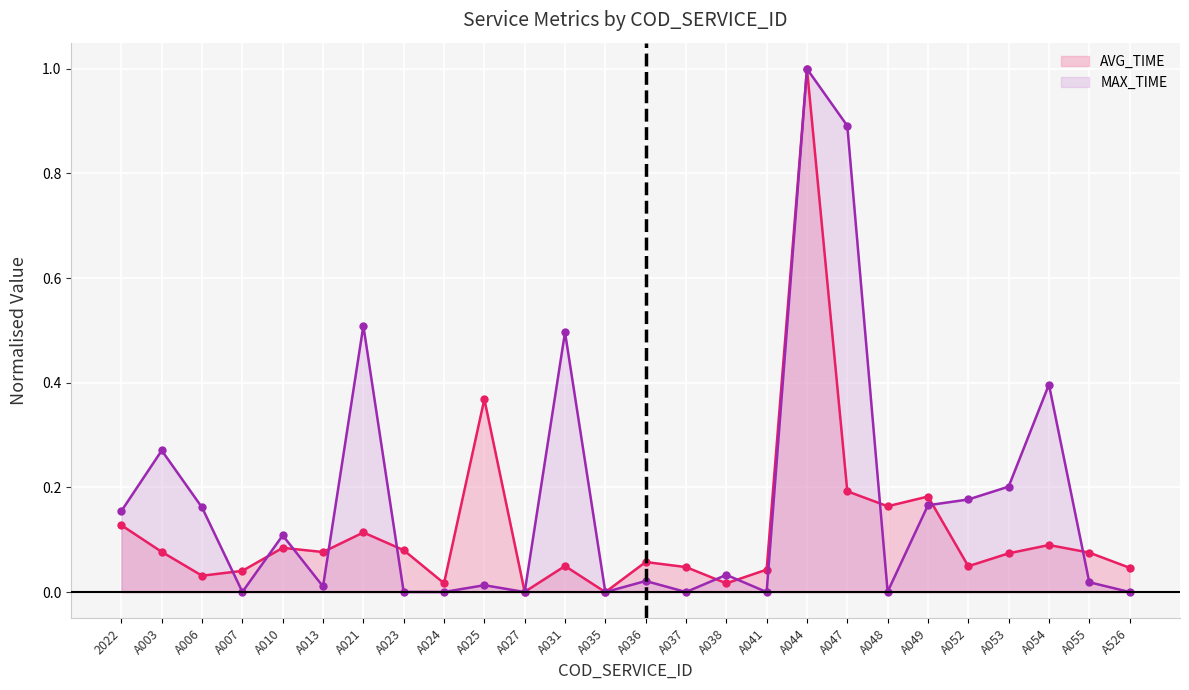

Where do AVG_TIME and MAX_TIME first cross each other?

A006 and A007